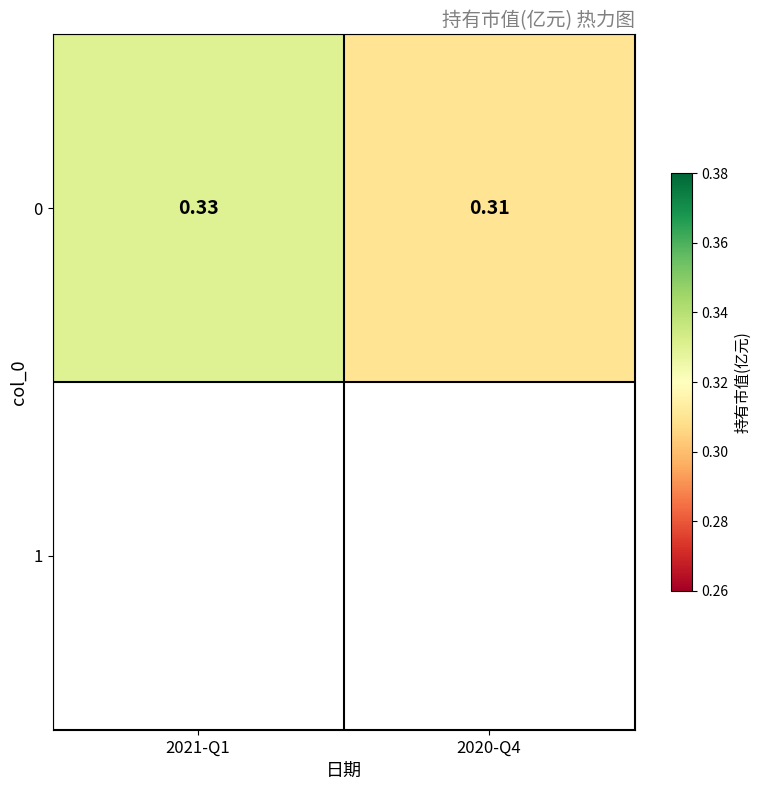

Which category has the lowest value across all series?

2020-Q4